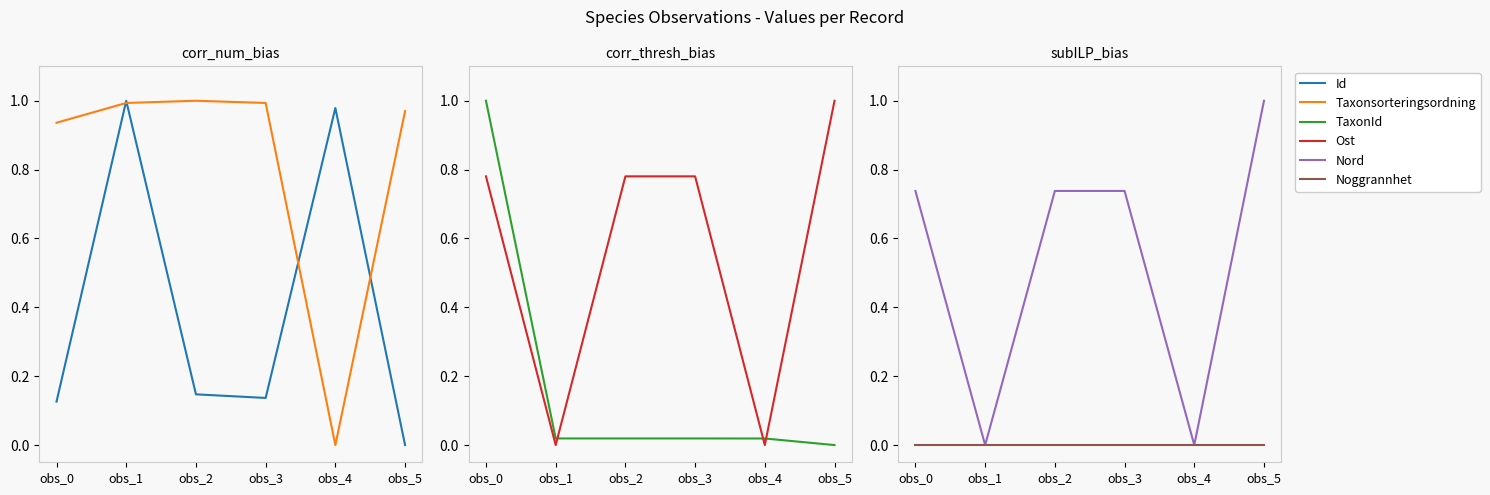

Which label corresponds to the largest value in the chart?

obs_1